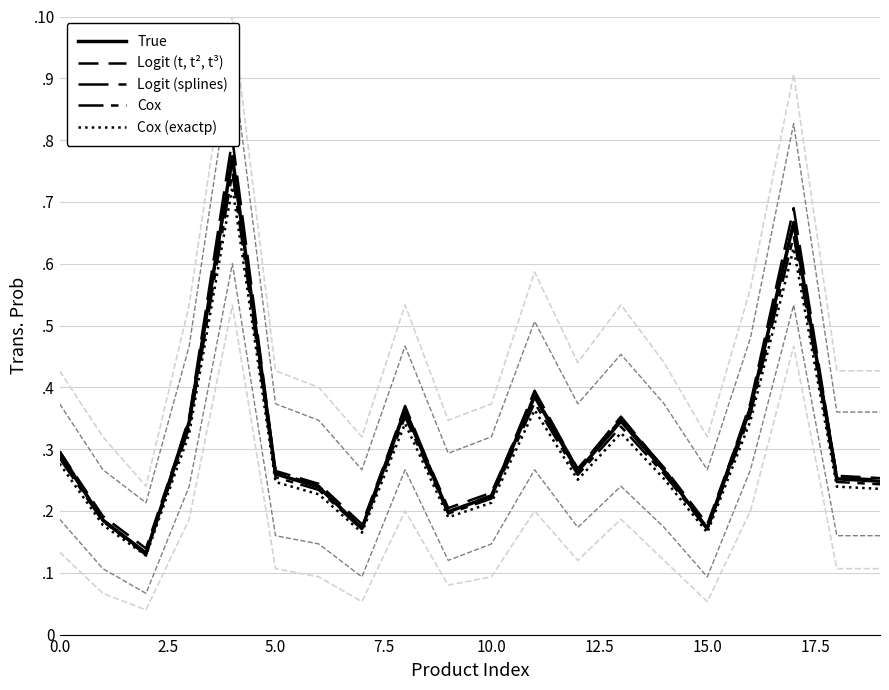

Is it true that Logit (t, t², t³) equals 0.5 at 0.0?

False